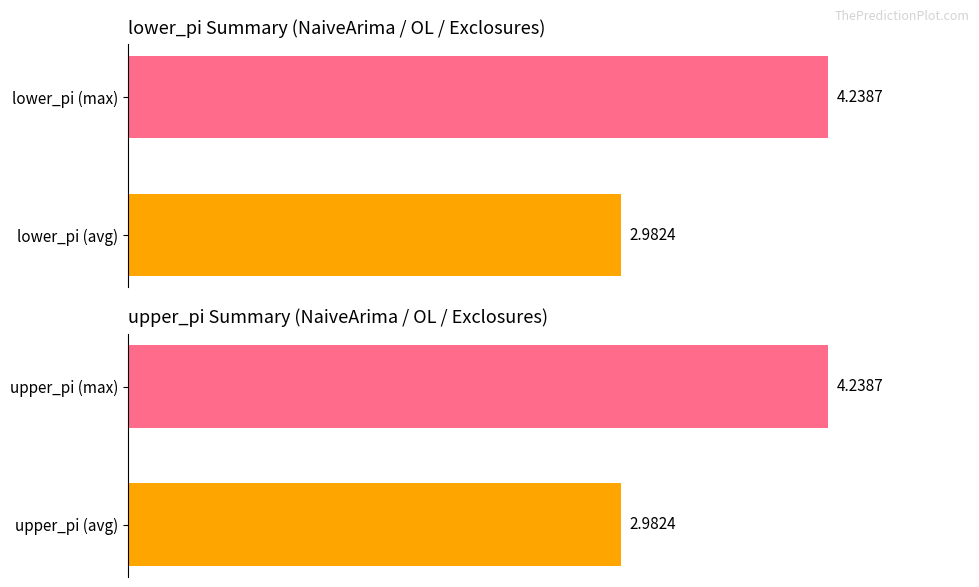

How many categories are shown in the chart?

2